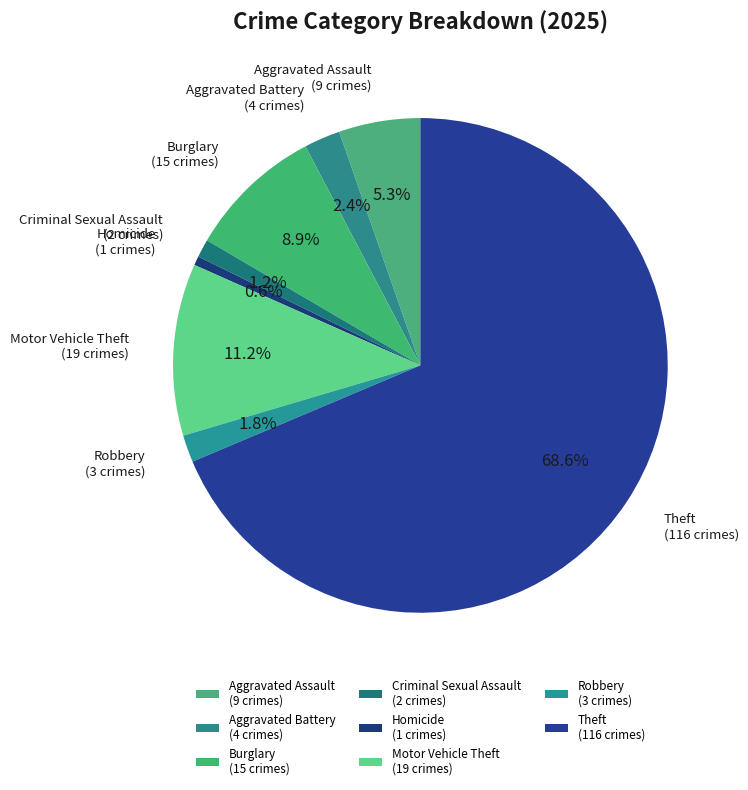

How many segments does this pie chart have?

8